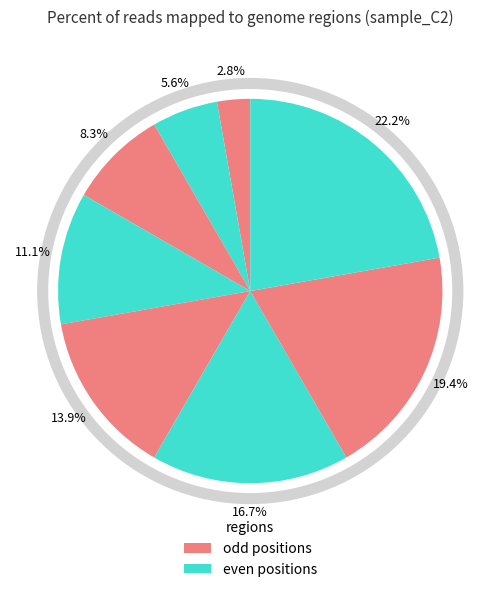

Count the number of slices in the pie.

8